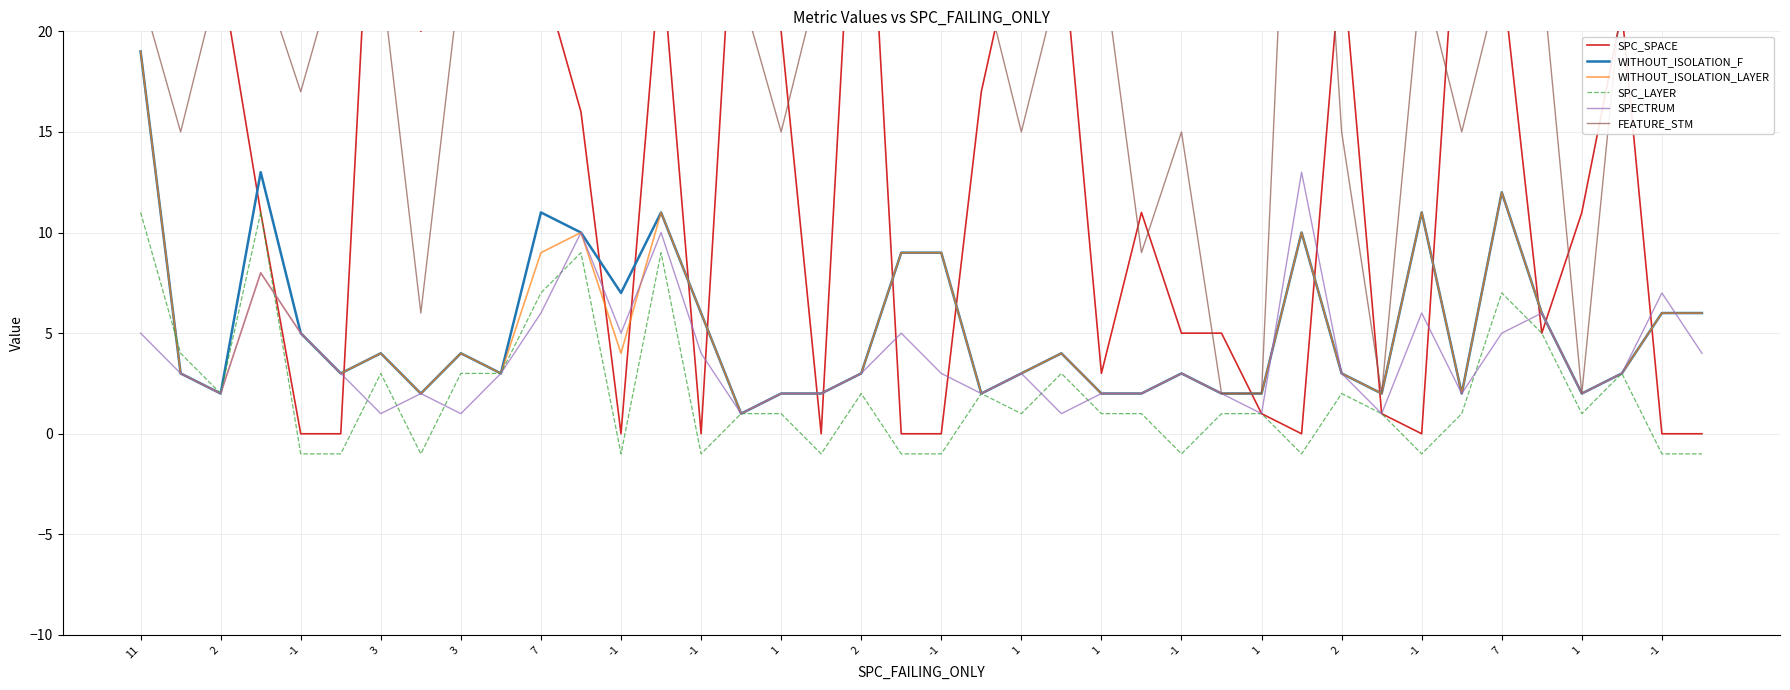

How many values in the WITHOUT_ISOLATION_F series exceed 3?

19